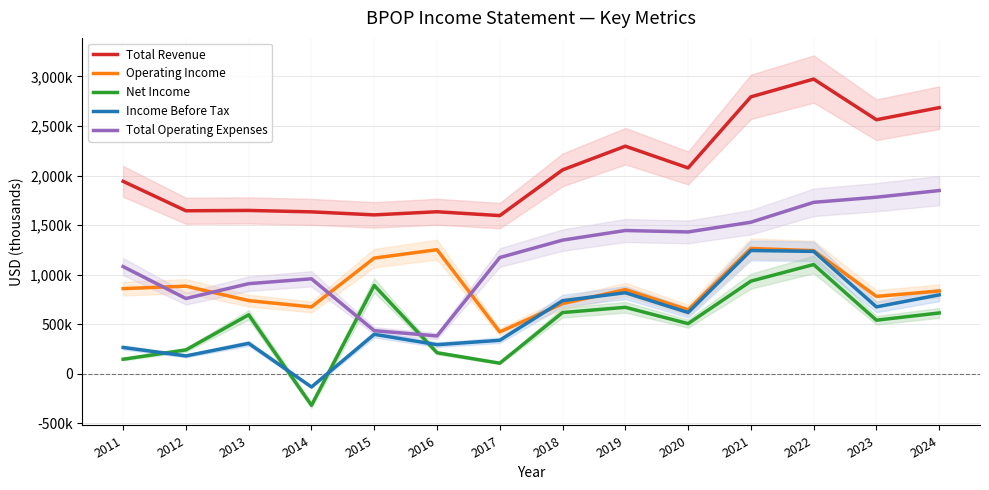

In Net Income, how many points are higher than both neighbors (excluding endpoints)?

4